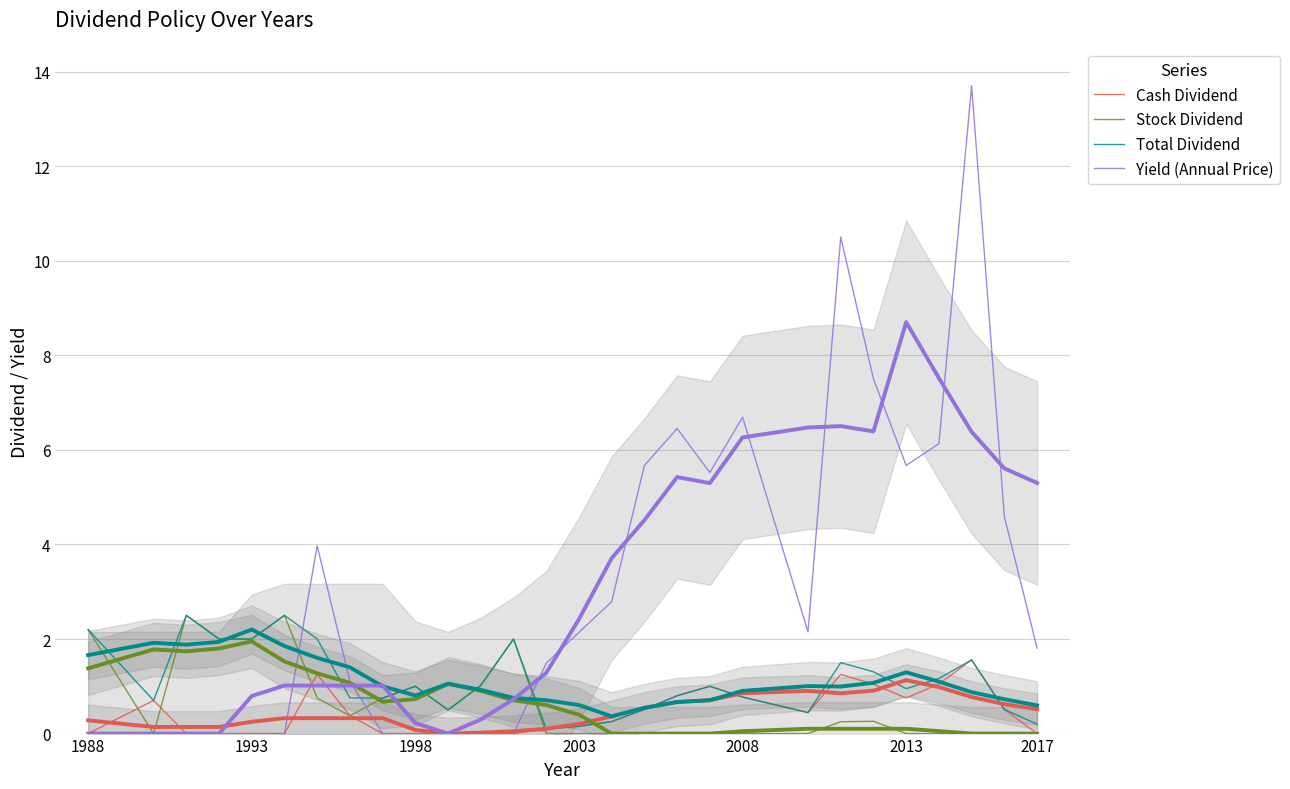

What is the value of the Total Dividend point at the 27th from the left?

0.5